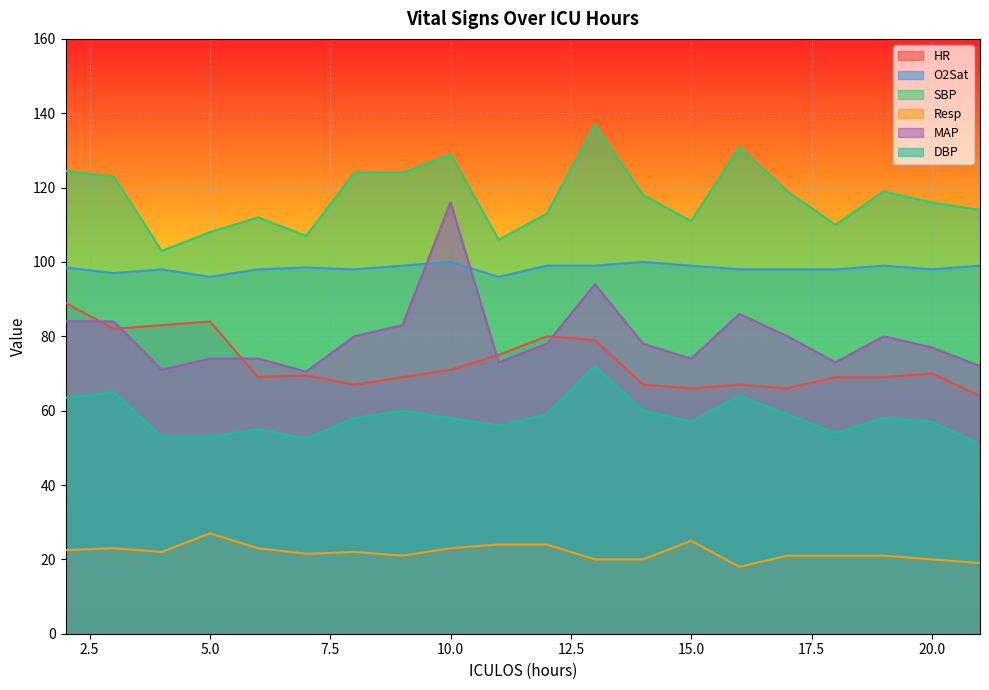

List the series in order of their peak value, lowest first.

Resp, DBP, HR, O2Sat, MAP, SBP